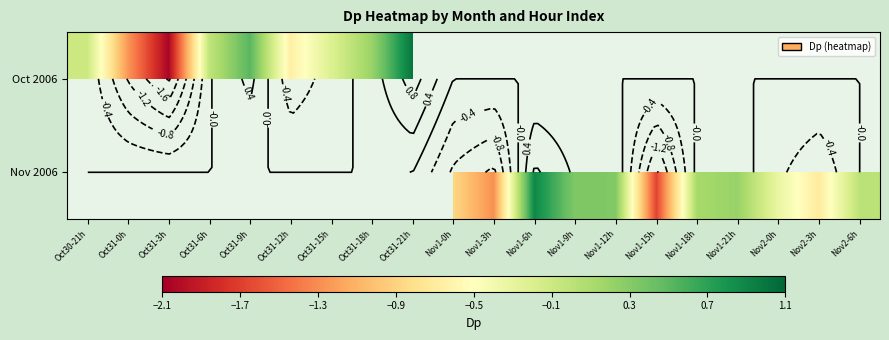

True or false: Nov 2006 has a value of -1.7 at Nov1-15h.

True